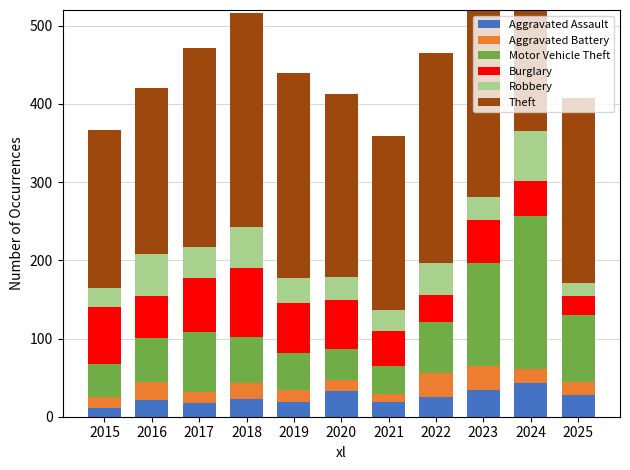

Which category has the lowest value across all series?

2021